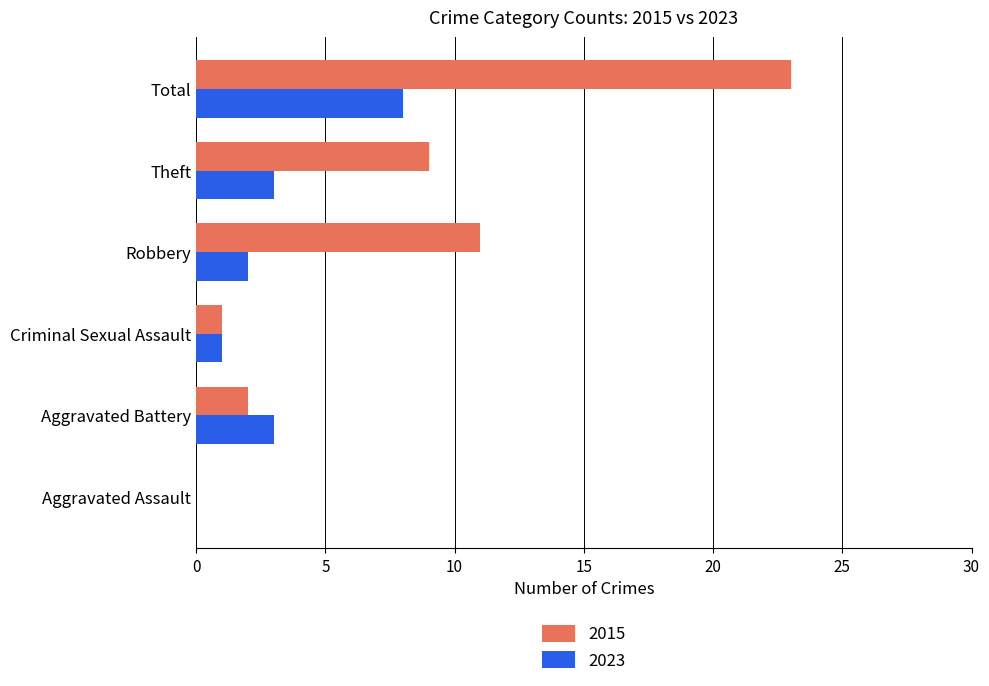

What is the sum of all 2015 values?

46